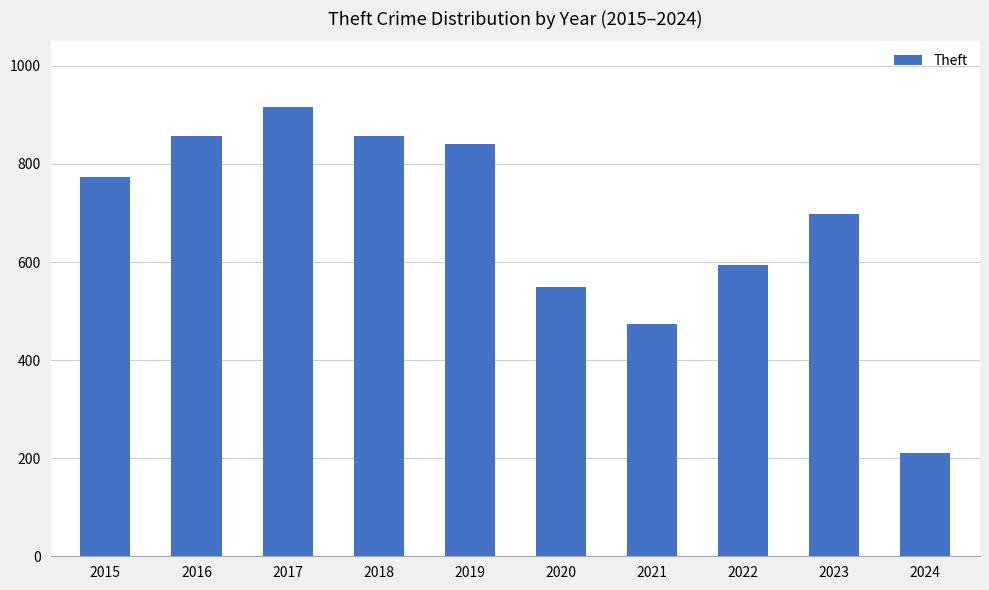

What is the average value?

677